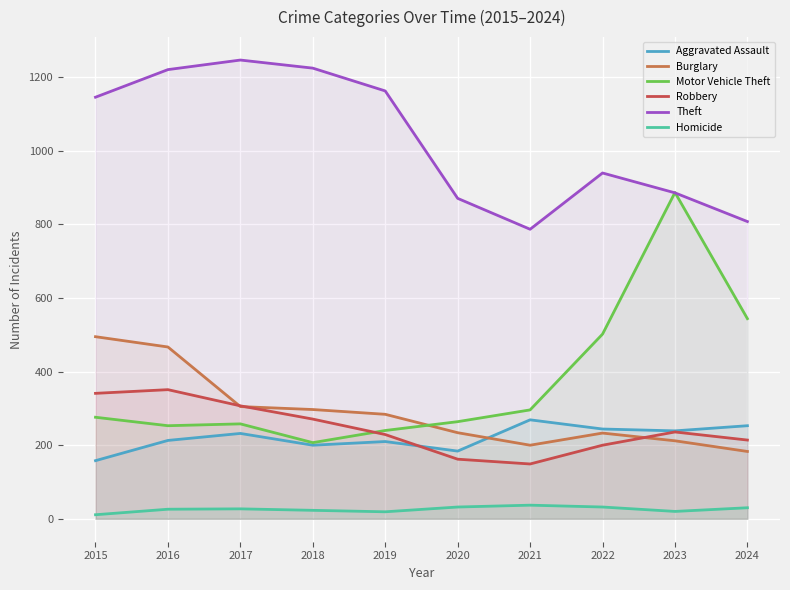

What is the maximum value shown in the chart?

1247